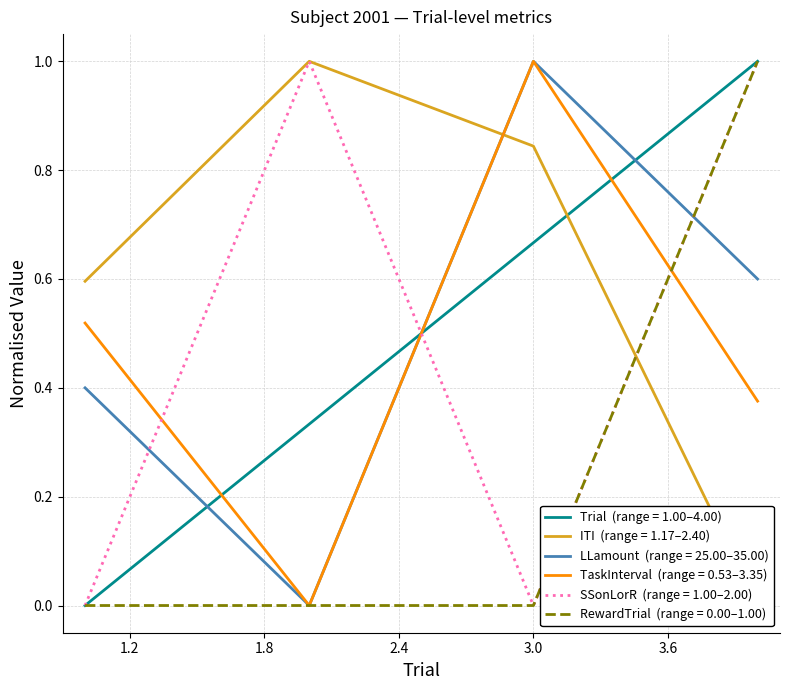

How many lines are shown in the chart?

6